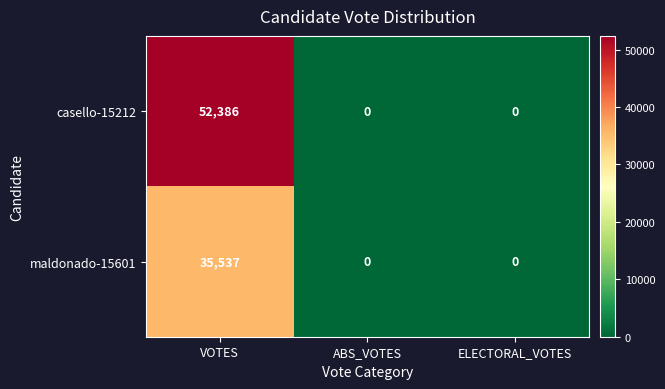

Which series changed the most between VOTES and ABS_VOTES?

casello-15212